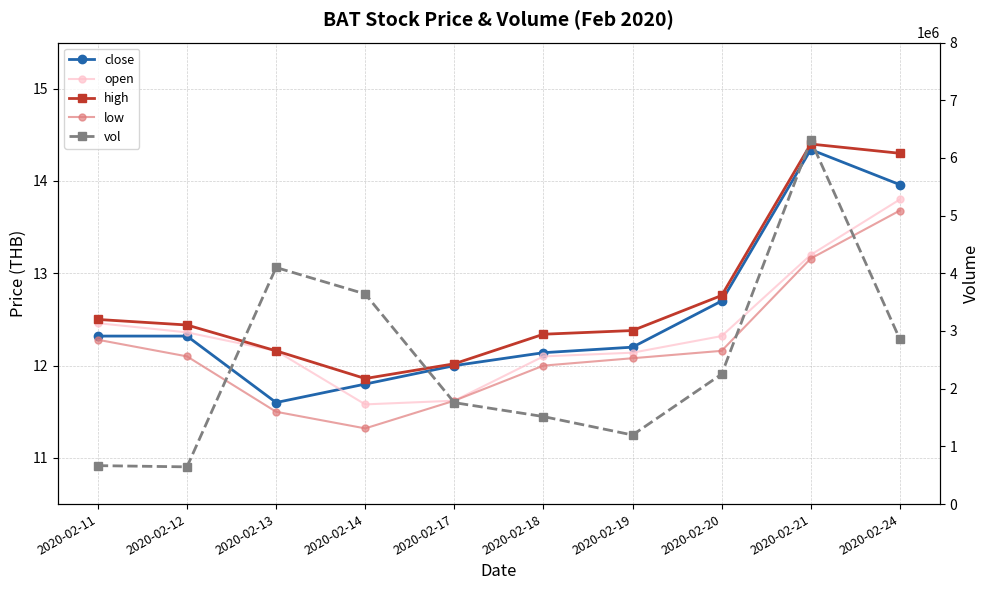

The high series shows 19.8 at 2020-02-14. True or false?

False